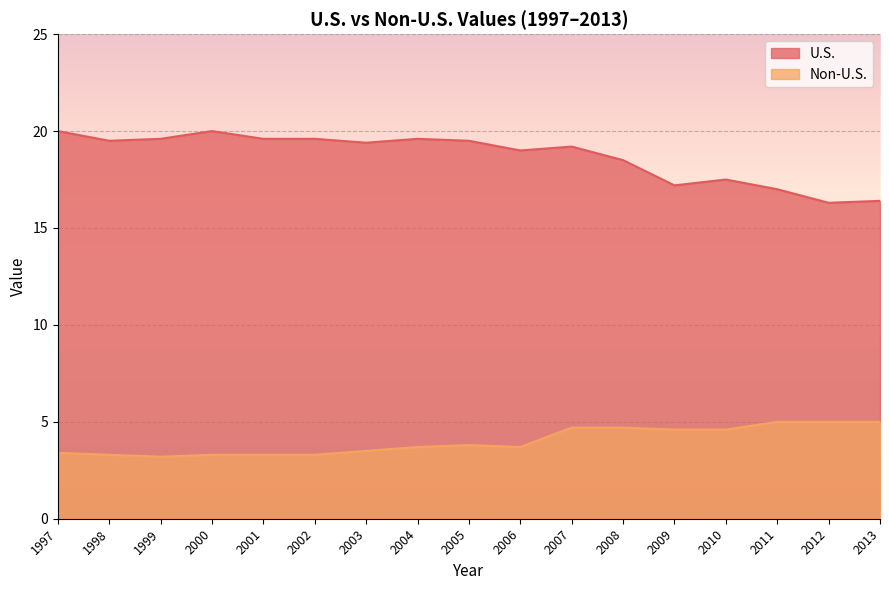

Reading left to right, list all the values displayed in this chart.

U.S.: 1997=20.0	1998=19.5	1999=19.6	2000=20.0	2001=19.6	2002=19.6	2003=19.4	2004=19.6	2005=19.5	2006=19.0	2007=19.2	2008=18.5	2009=17.2	2010=17.5	2011=17.0	2012=16.3	2013=16.4
Non-U.S.: 1997=3.4	1998=3.3	1999=3.2	2000=3.3	2001=3.3	2002=3.3	2003=3.5	2004=3.7	2005=3.8	2006=3.7	2007=4.7	2008=4.7	2009=4.6	2010=4.6	2011=5.0	2012=5.0	2013=5.0